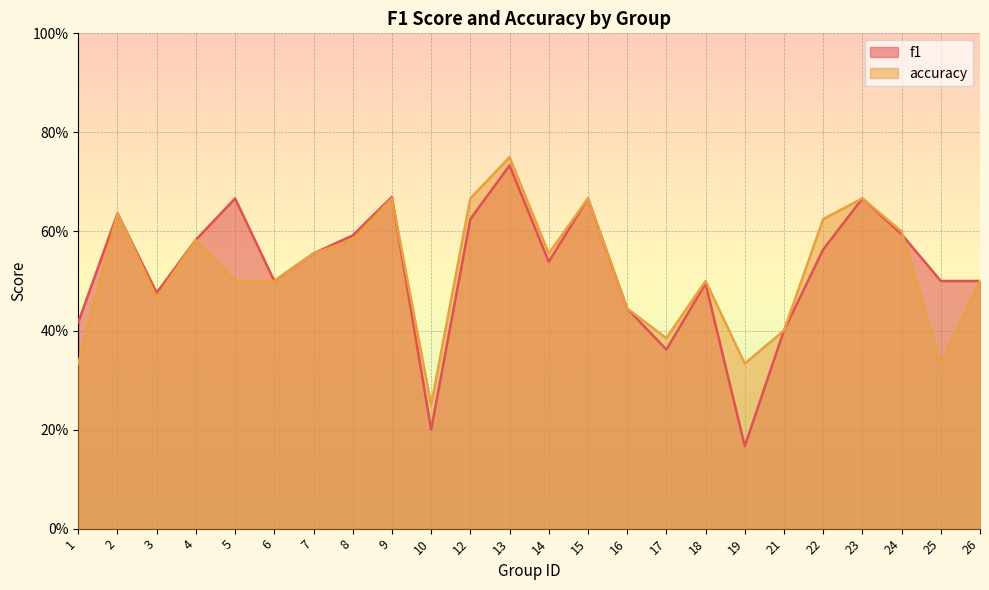

What is the smallest value displayed?

0.2